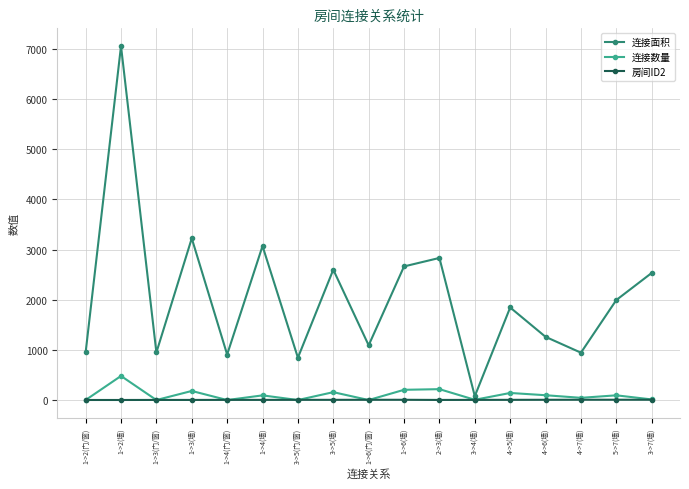

True or false: 连接面积 and 房间ID2 intersect in this chart.

False